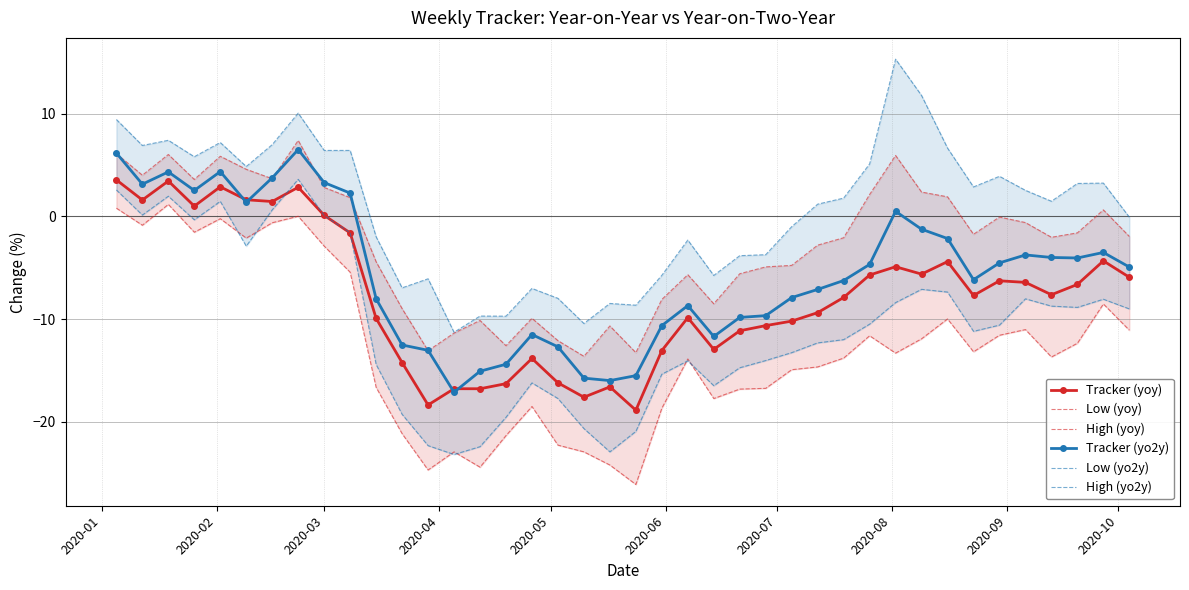

What is the value of the High (yo2y) point at the 9th from the left?

6.4